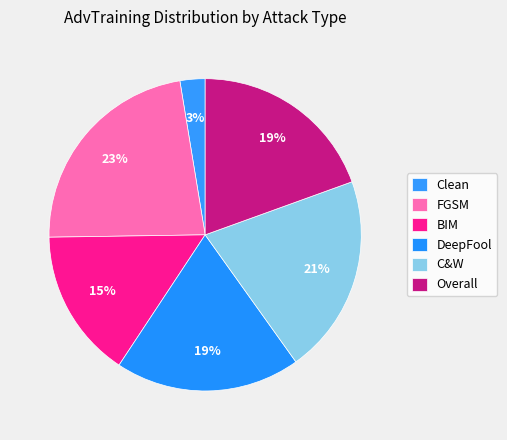

What is the smallest slice in the pie chart?

Clean